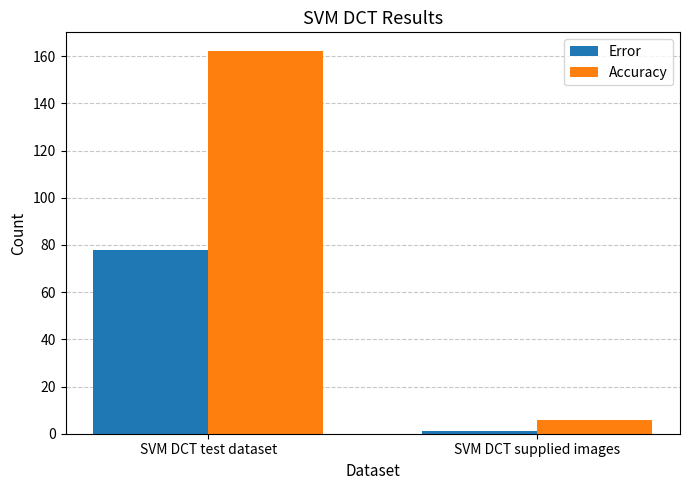

At which label does Accuracy reach its minimum?

SVM DCT supplied images